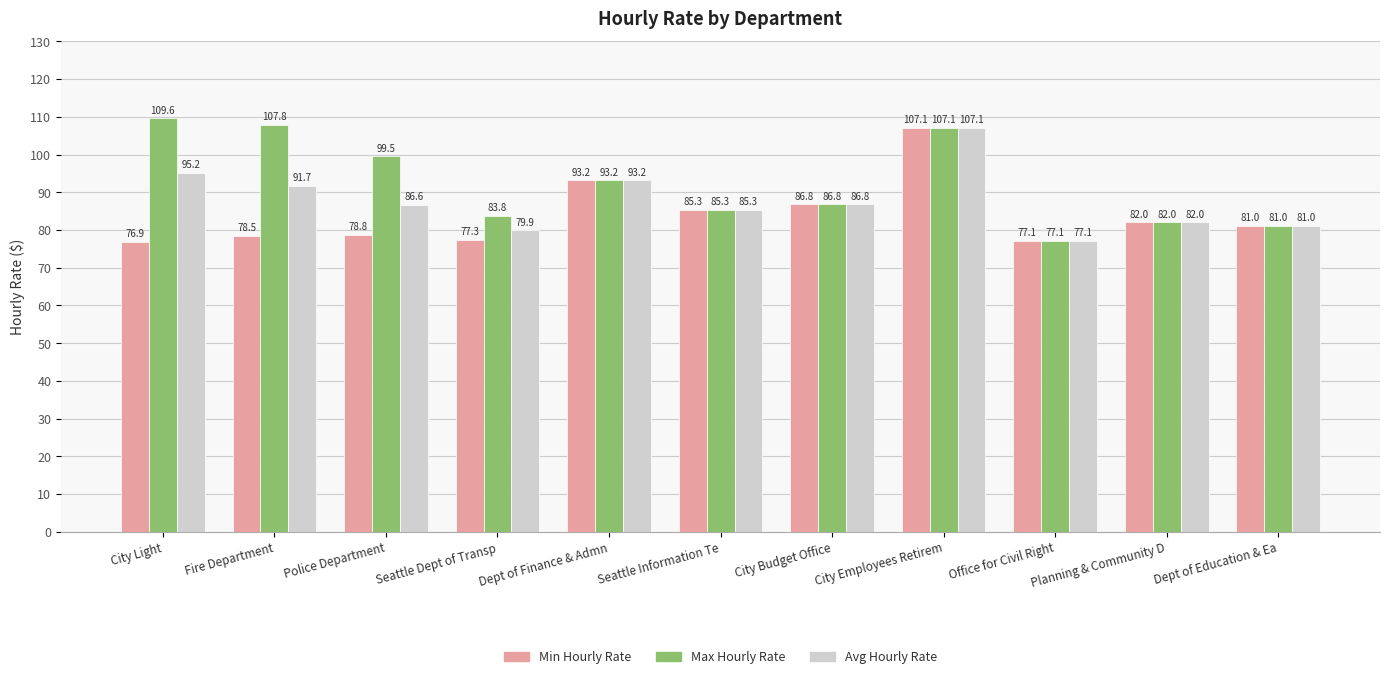

Is it true that Max Hourly Rate equals 131.9 at Planning & Community D?

False